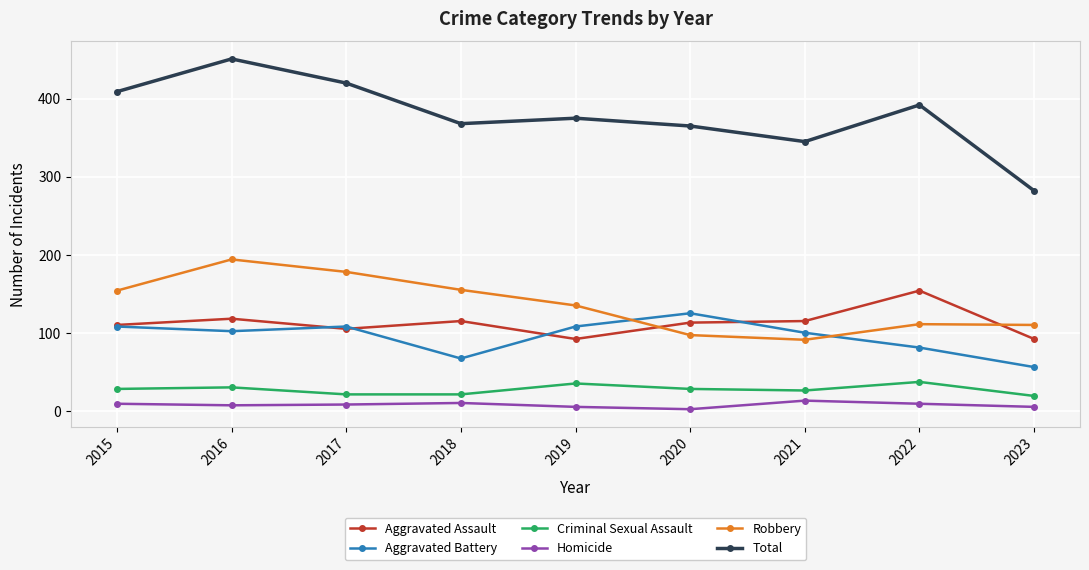

What is the highest value of the Criminal Sexual Assault series?

37